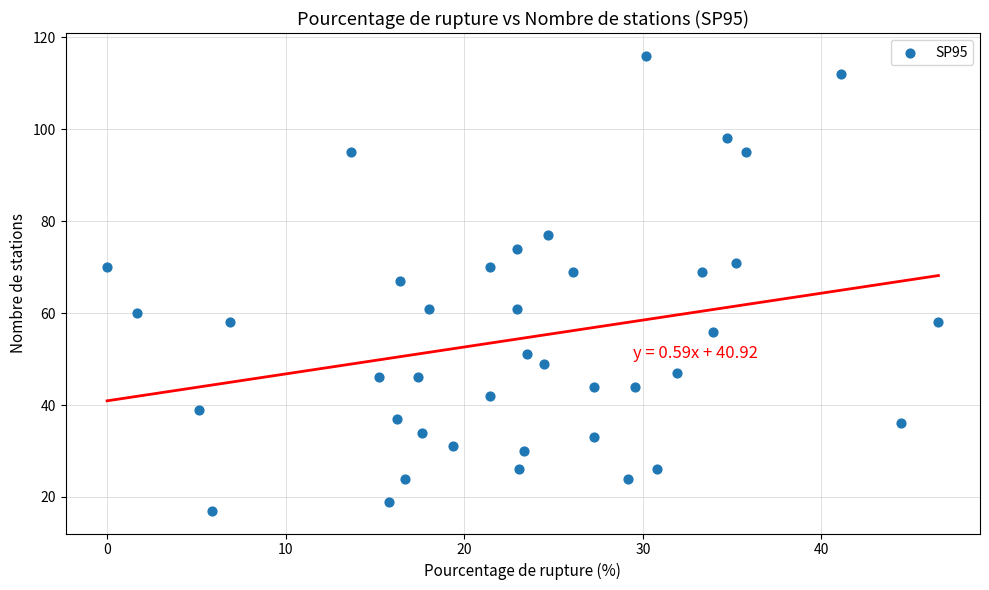

What is the range of Y values (max minus min)?

99